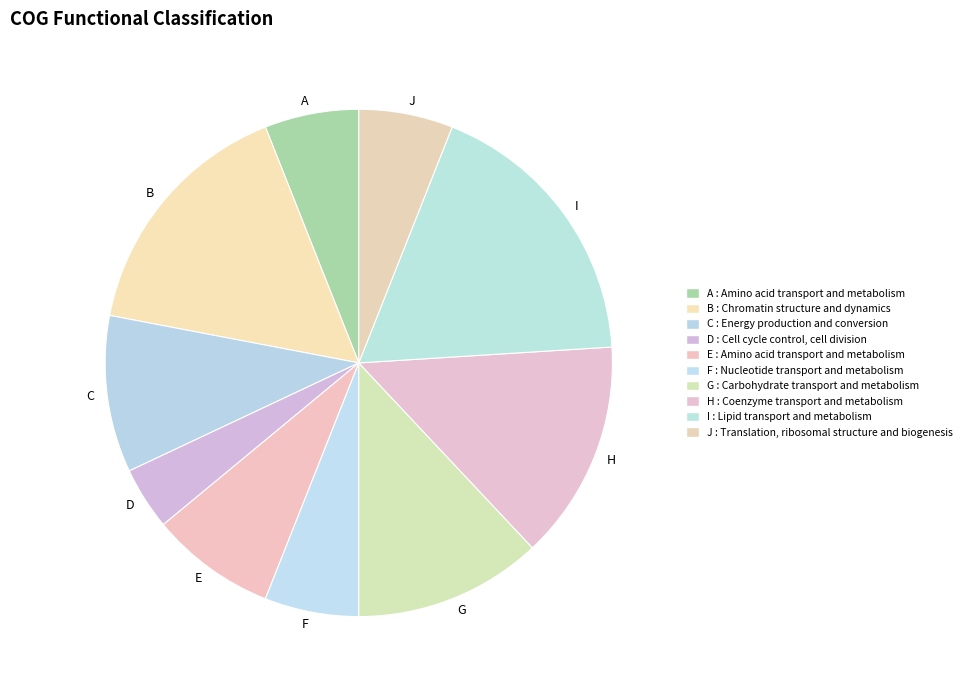

Combined, do I and E account for over 50%?

No